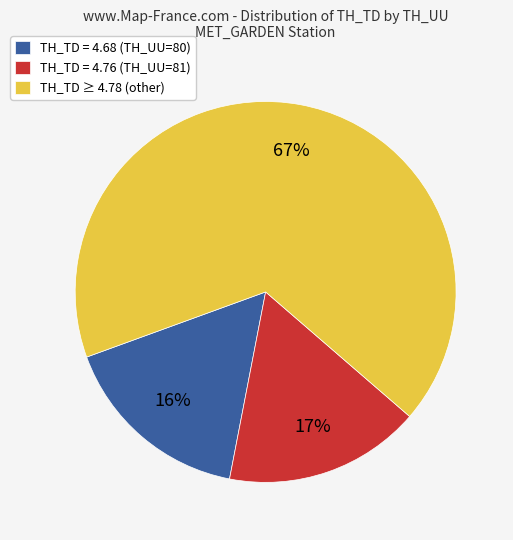

Count the number of slices in the pie.

3